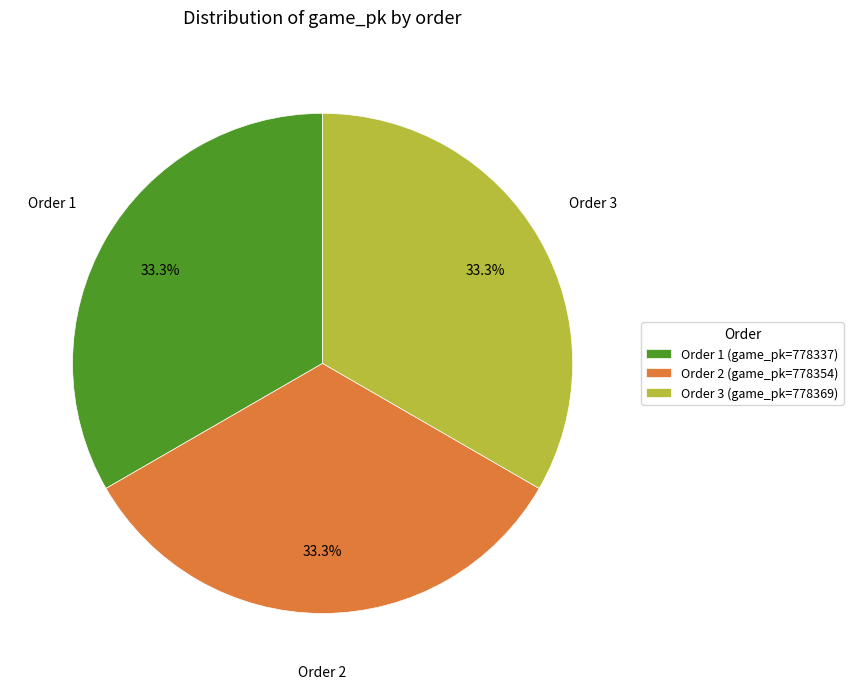

Is there any slice that represents more than half of the pie?

No